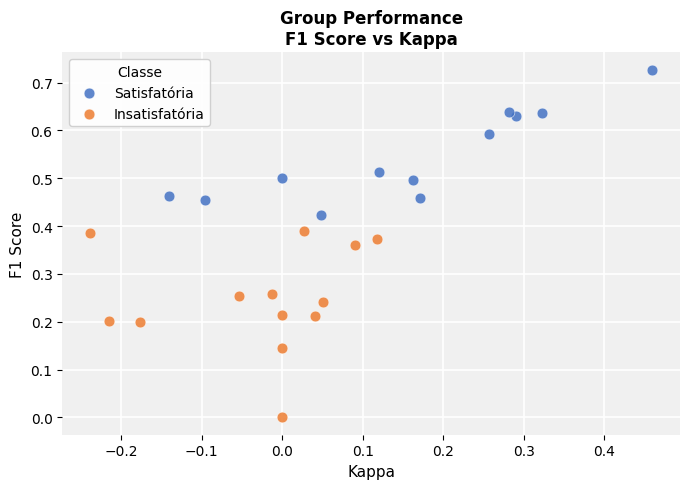

Which series reaches the maximum Y coordinate?

Satisfatória